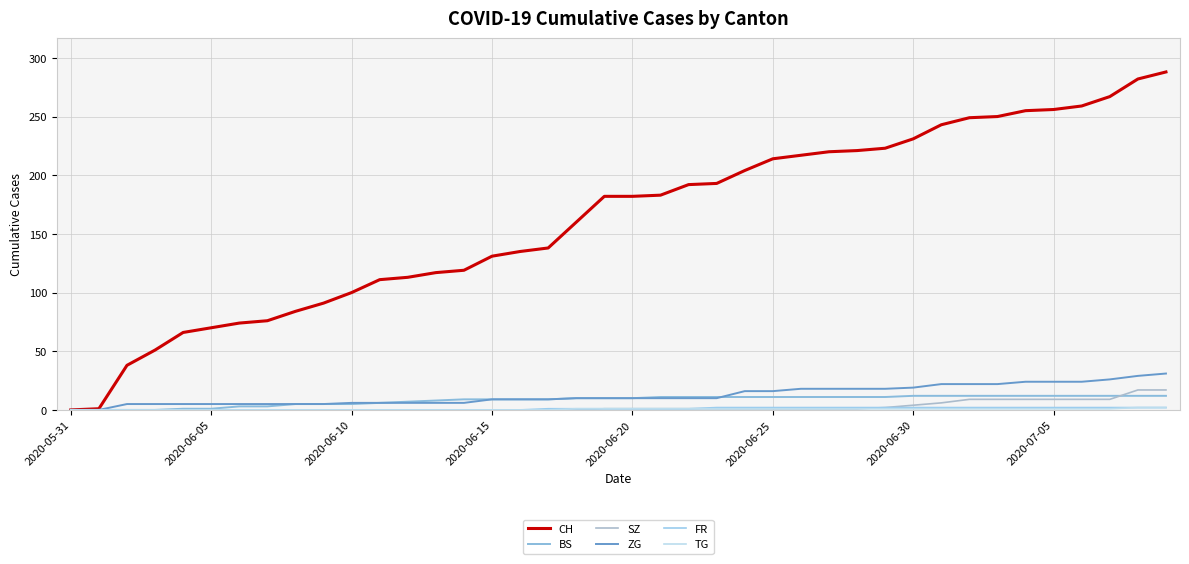

What is the value of the ZG point at the 30th from the left?

18